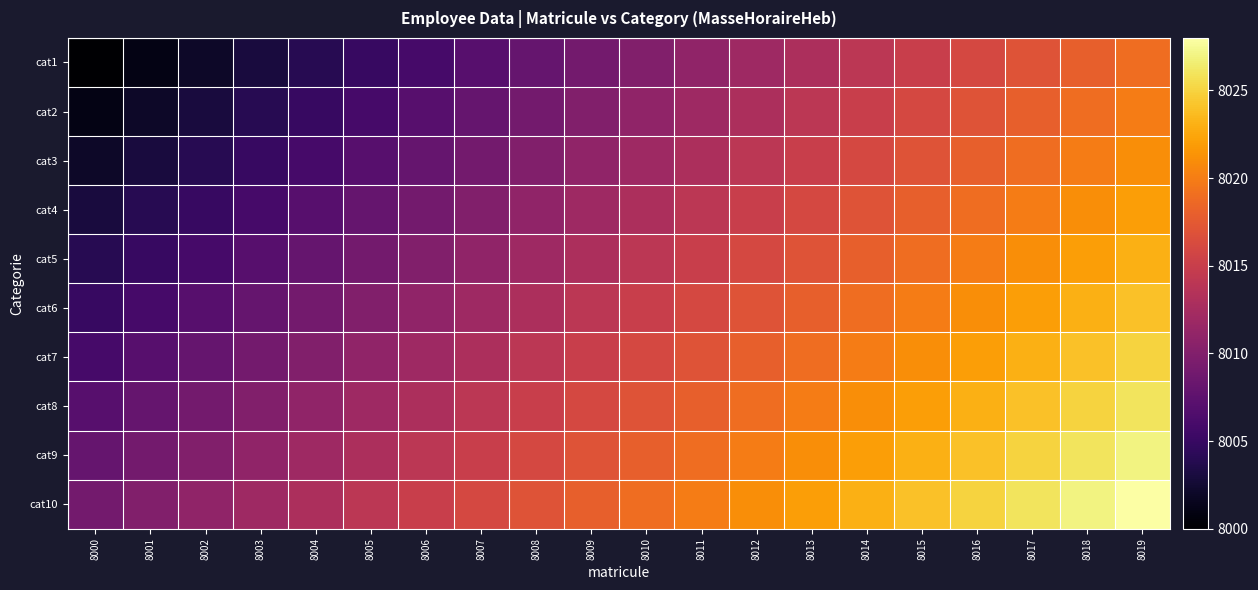

What is the greatest value displayed?

8028